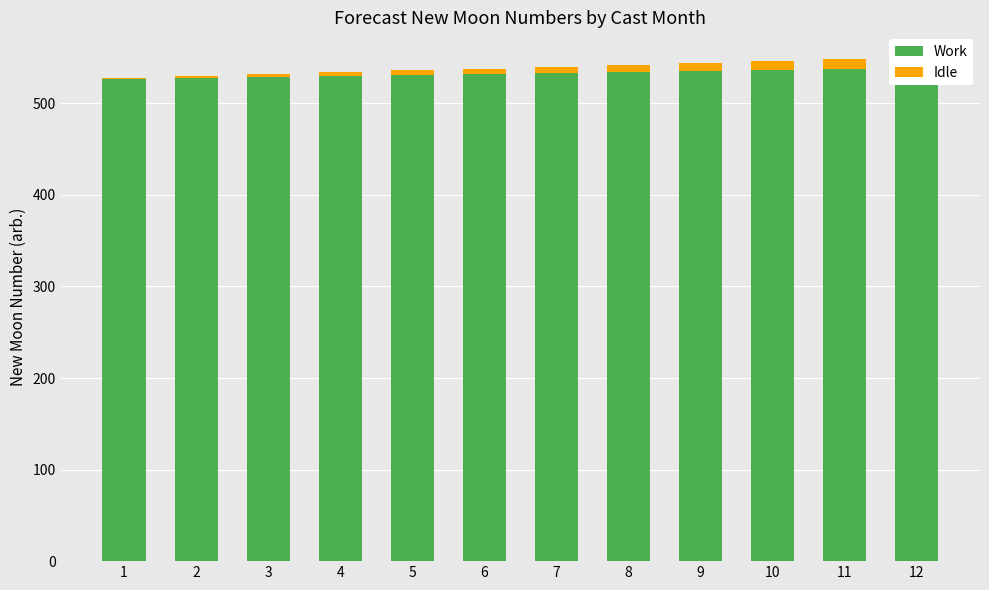

At which category is the sum across all series the highest?

12